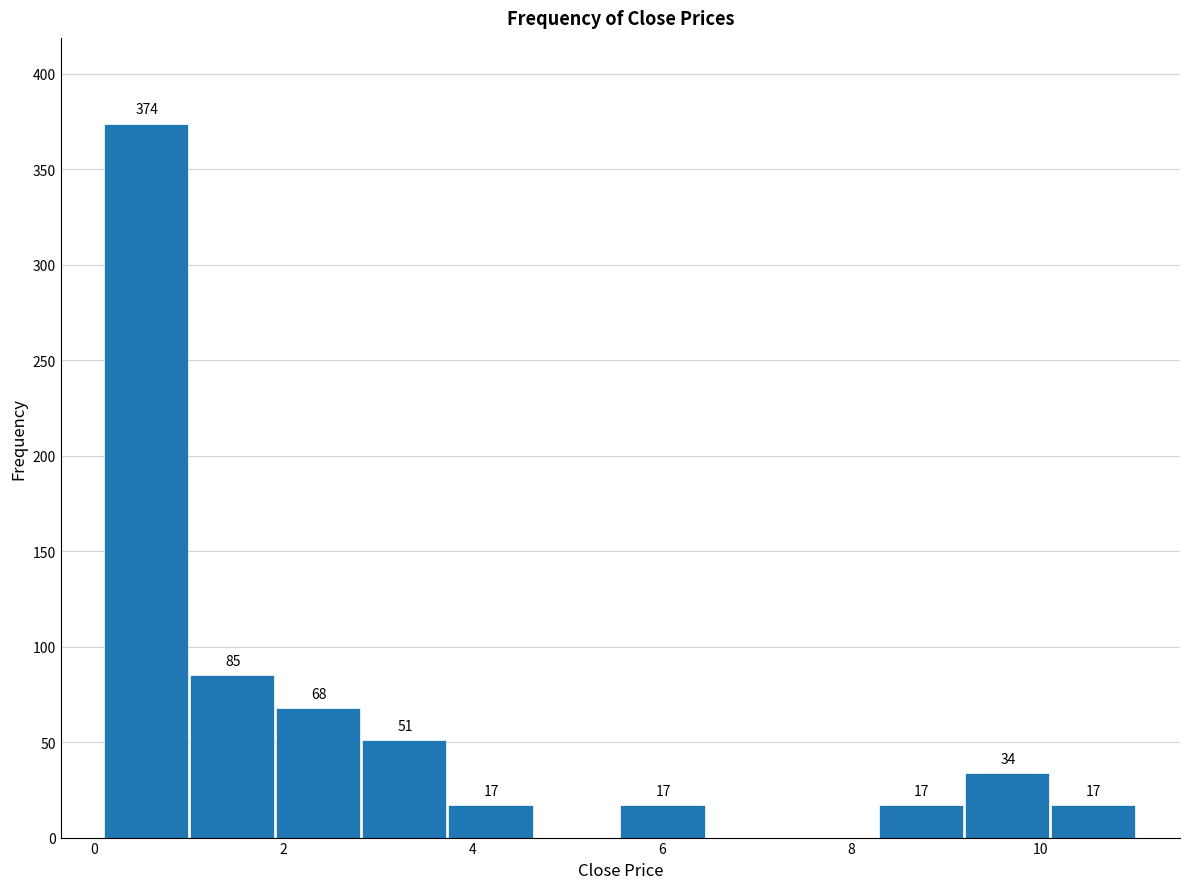

Over which range of the x-axis is the bar tallest?

0.2 to 1.0